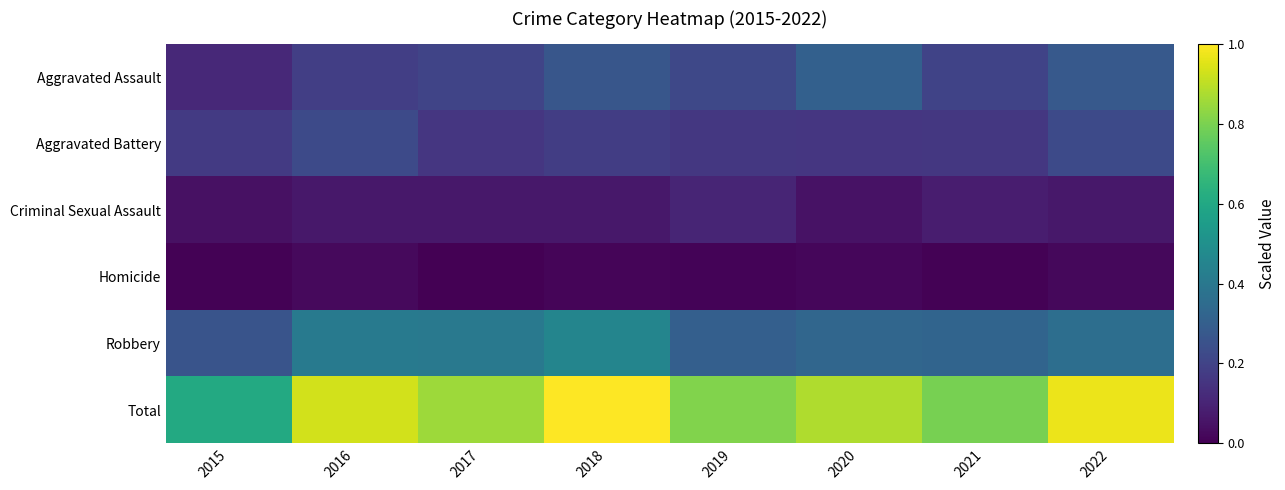

Reading left to right, list all the values displayed in this chart.

Aggravated Assault: 2015=0.1	2016=0.2	2017=0.2	2018=0.3	2019=0.2	2020=0.3	2021=0.2	2022=0.3
Aggravated Battery: 2015=0.2	2016=0.2	2017=0.2	2018=0.2	2019=0.2	2020=0.2	2021=0.2	2022=0.2
Criminal Sexual Assault: 2015=0.0	2016=0.1	2017=0.1	2018=0.1	2019=0.1	2020=0.0	2021=0.1	2022=0.1
Homicide: 2015=0.0	2016=0.0	2017=0.0	2018=0.0	2019=0.0	2020=0.0	2021=0.0	2022=0.0
Robbery: 2015=0.3	2016=0.4	2017=0.4	2018=0.5	2019=0.3	2020=0.3	2021=0.3	2022=0.4
Total: 2015=0.6	2016=0.9	2017=0.9	2018=1.0	2019=0.8	2020=0.9	2021=0.8	2022=1.0